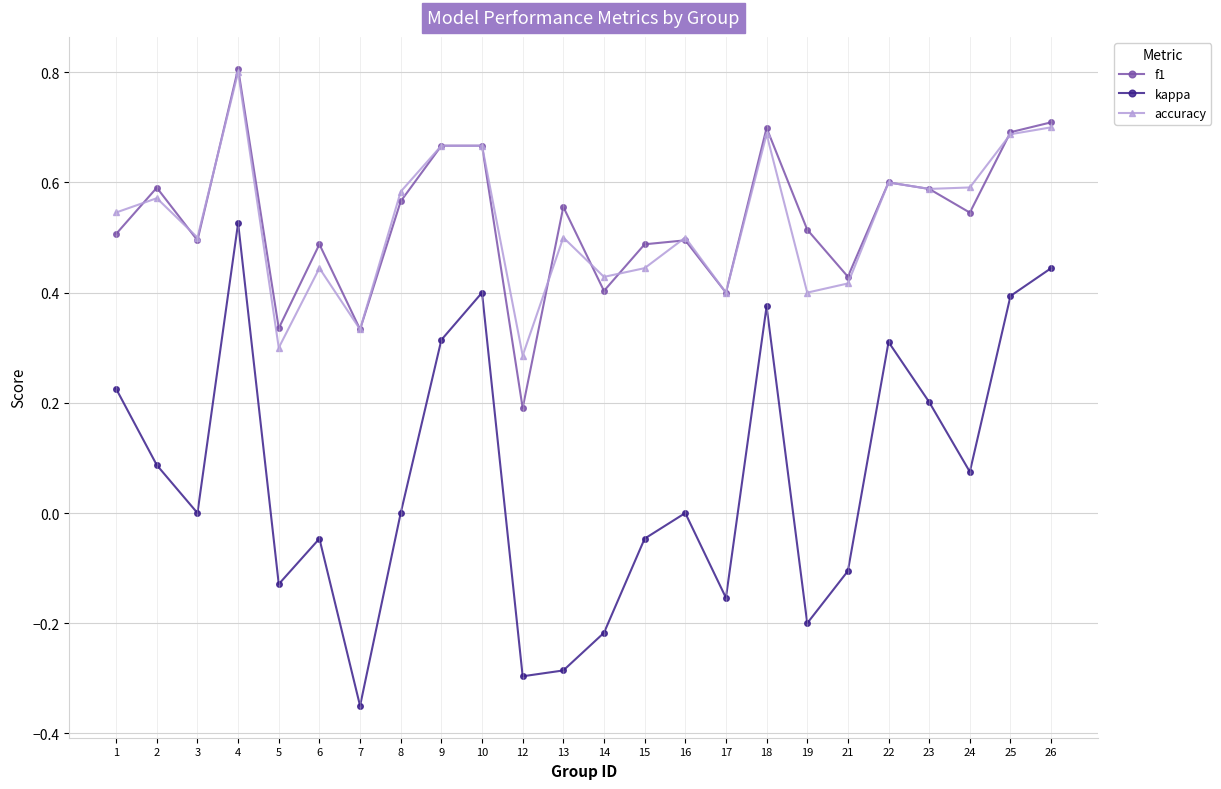

How many lines are shown in the chart?

3